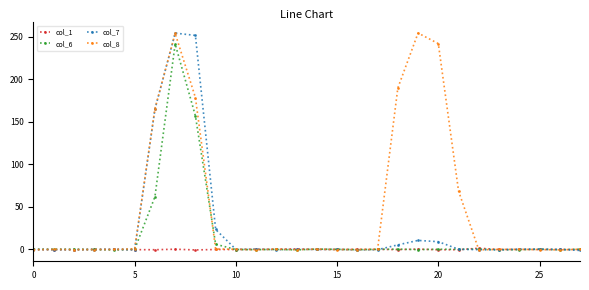

At how many categories does at least one series exceed 150?

6